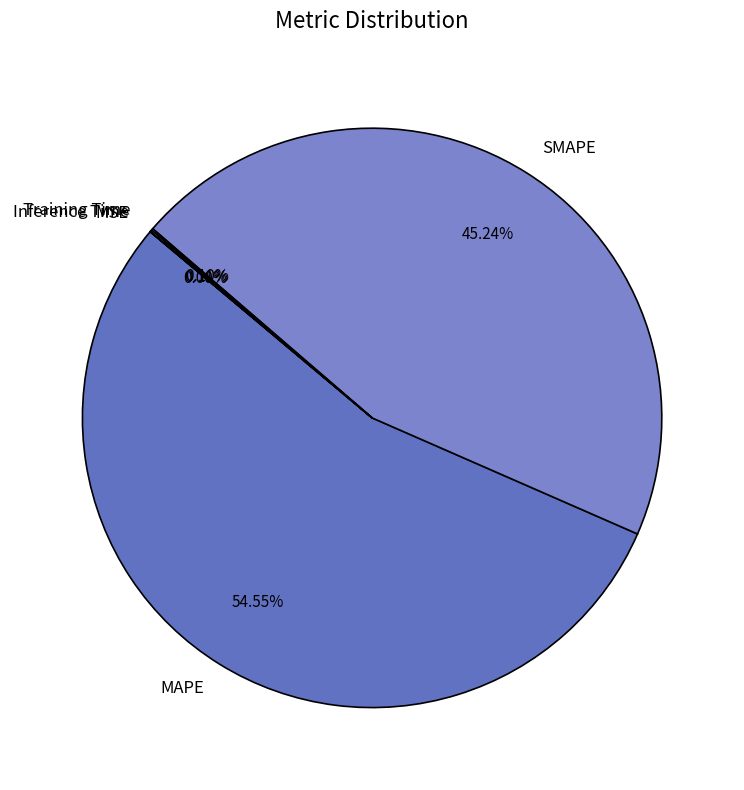

What is the largest slice in the pie chart?

MAPE